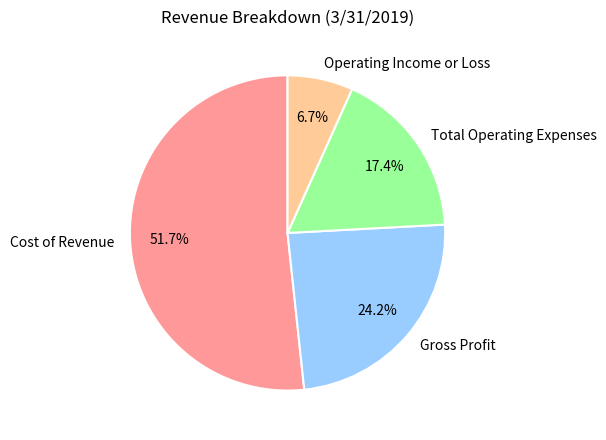

To the nearest percent, what is the difference between the largest and smallest slice percentages?

45%